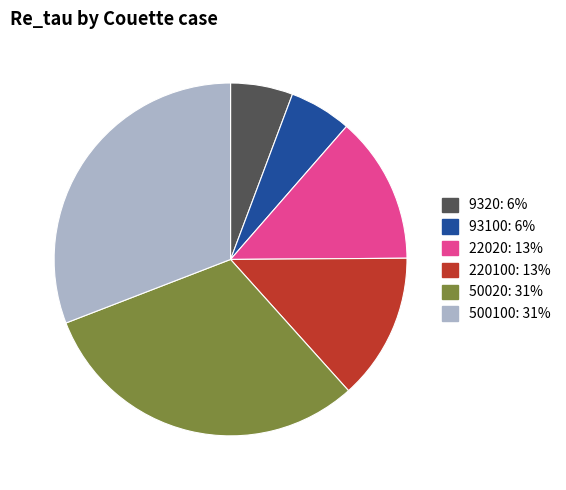

True or false: 50020 accounts for 39% of the total.

False